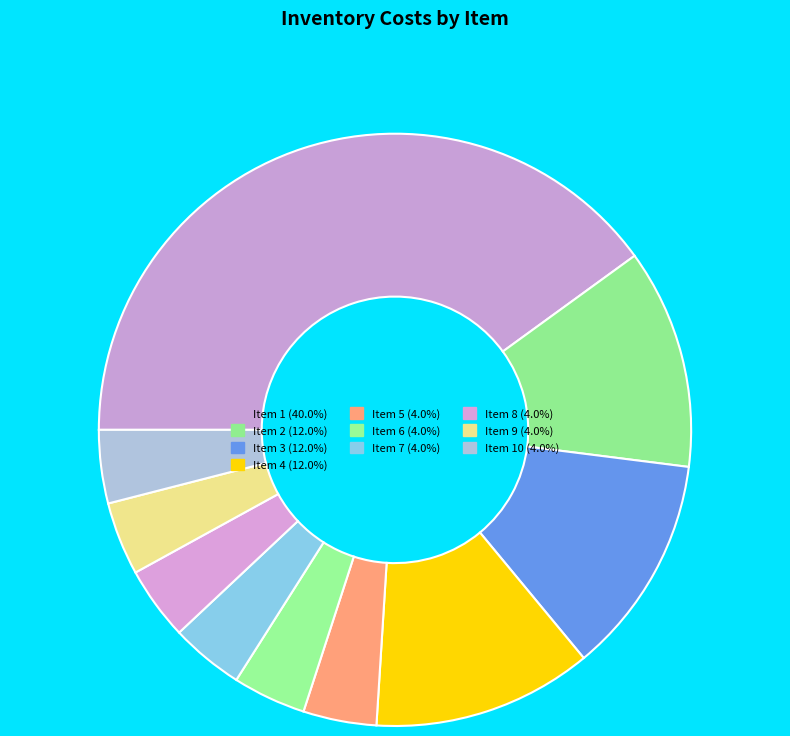

How many slices are in this pie chart?

10